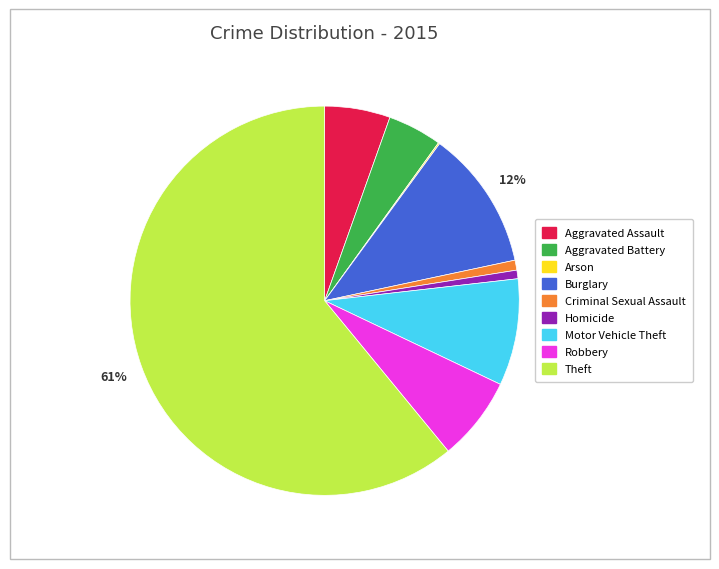

Between Aggravated Assault and Homicide, which is larger?

Aggravated Assault